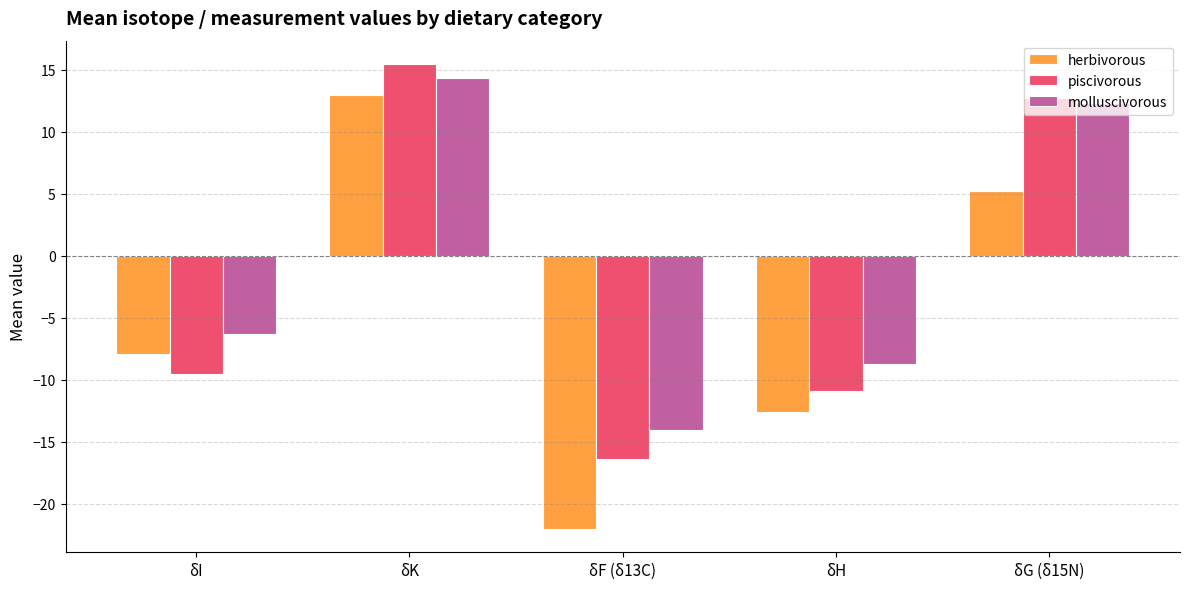

How many bars are there in each group?

3